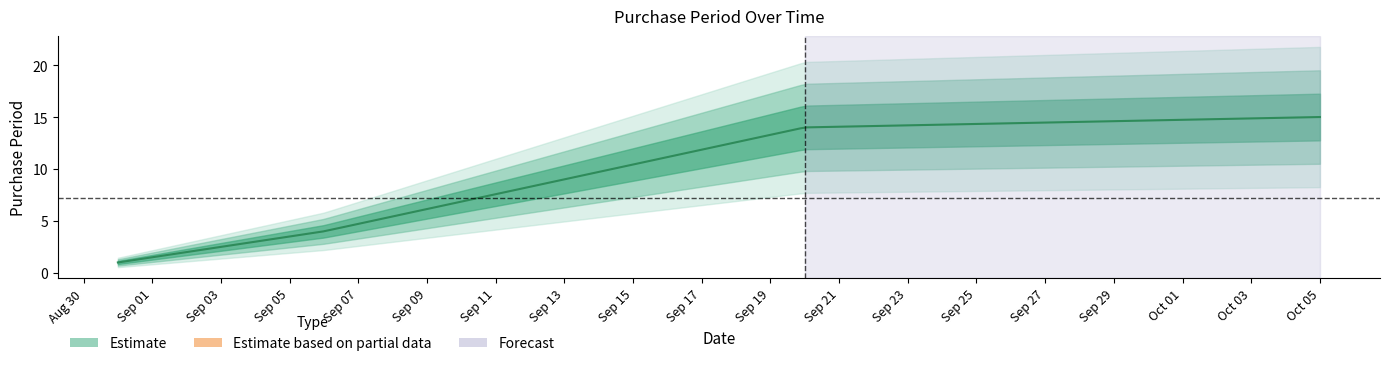

How many distinct data groups are displayed?

1